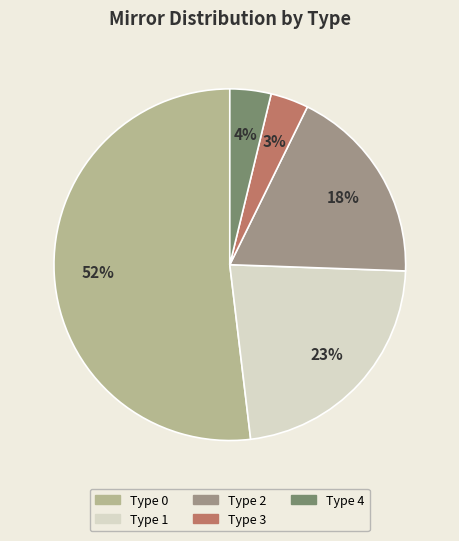

Does any single category account for the majority?

Yes